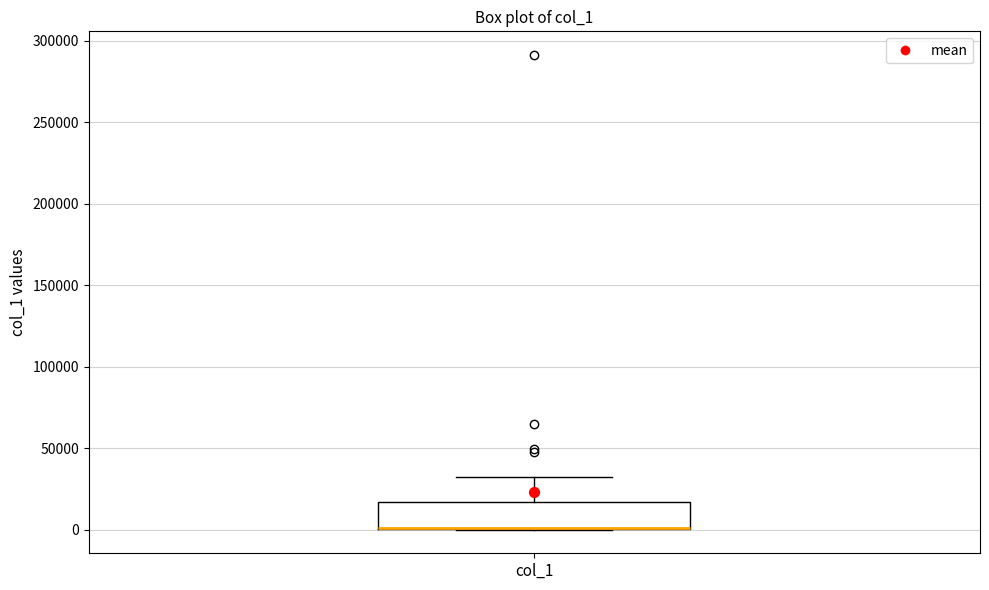

Read this box plot against the y-axis: the position of the median line, the range covered by the box, and the ends of both whiskers. The values are not printed on the chart, so give them approximately, as read against the axis.

median 0 (drawn on the box's lower edge), box 0 to 15000, whiskers 0 to 35000